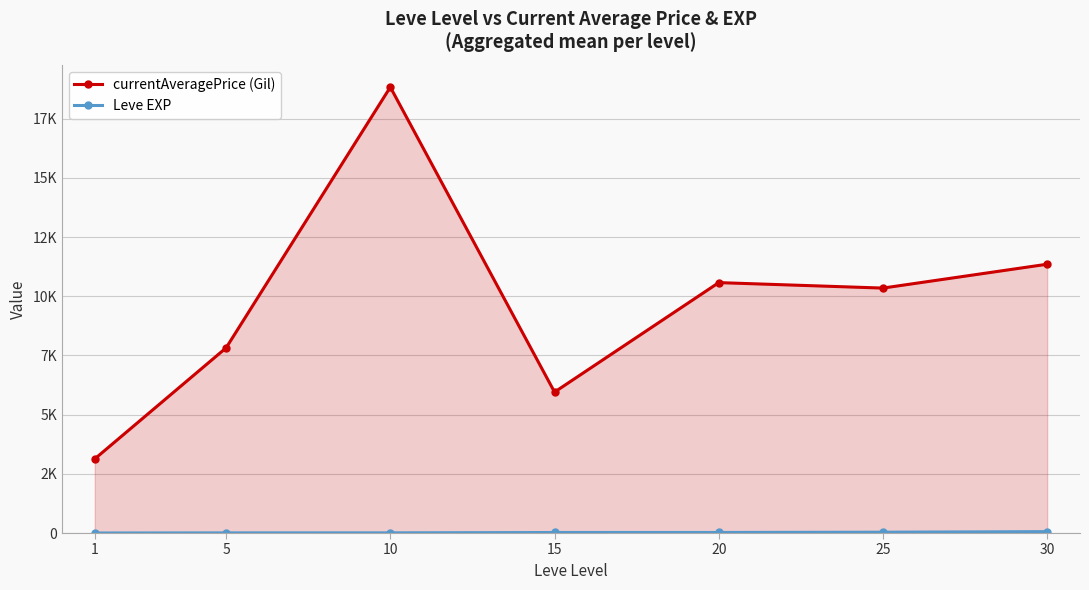

Where is the first local maximum for currentAveragePrice (Gil)?

10